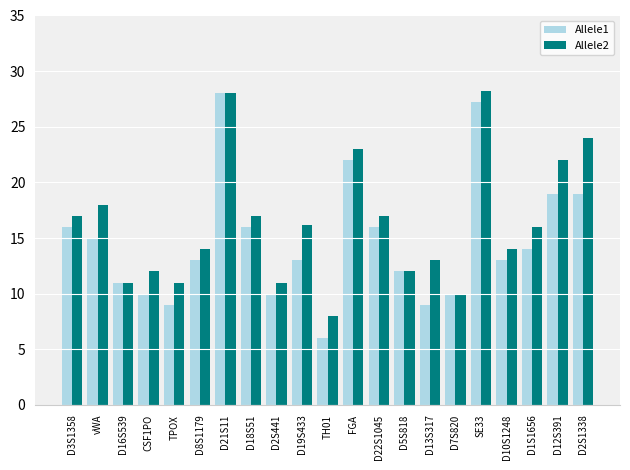

At D8S1179, list the series in order from largest to smallest.

Allele2, Allele1